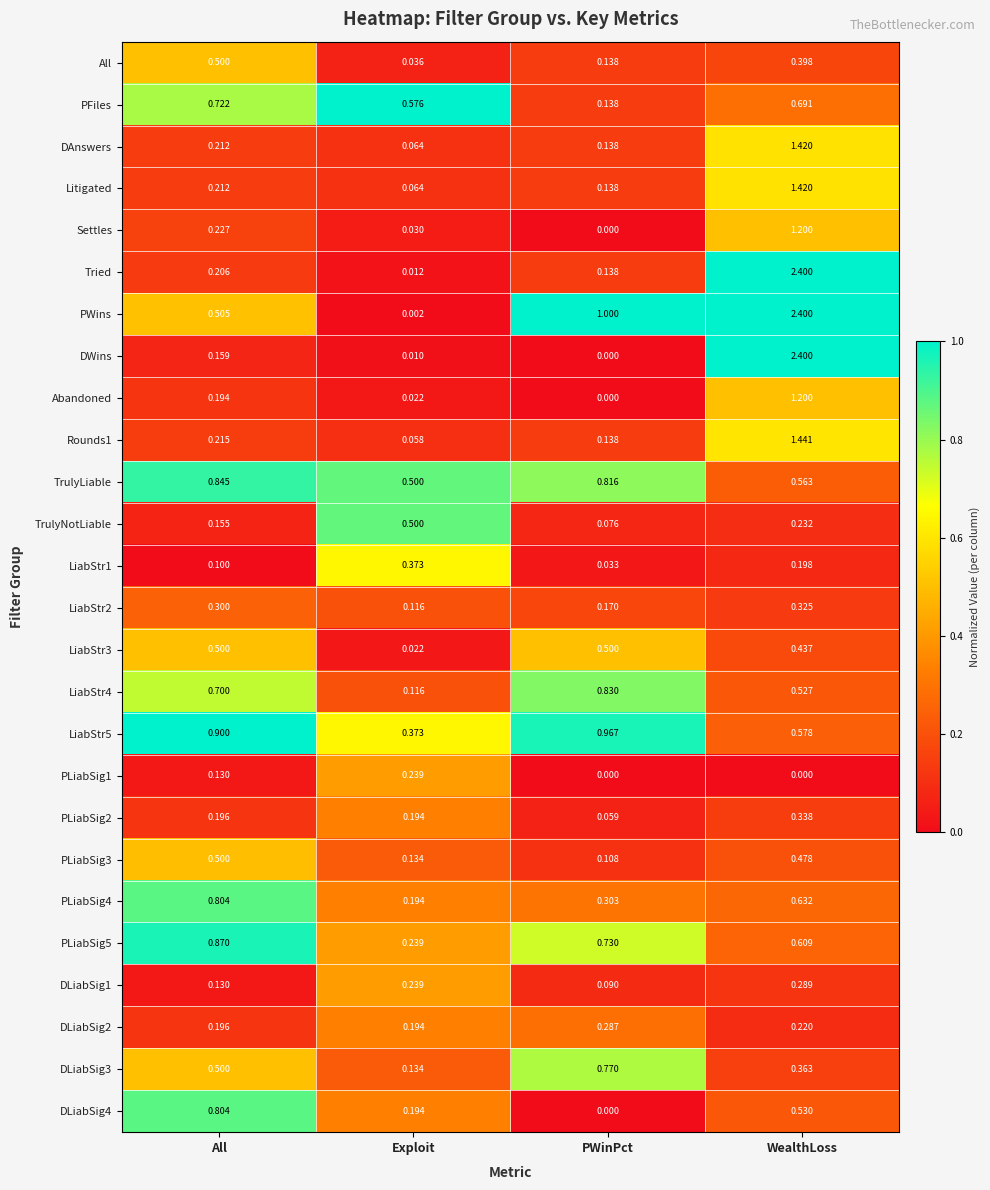

Count the number of categories in the chart.

4